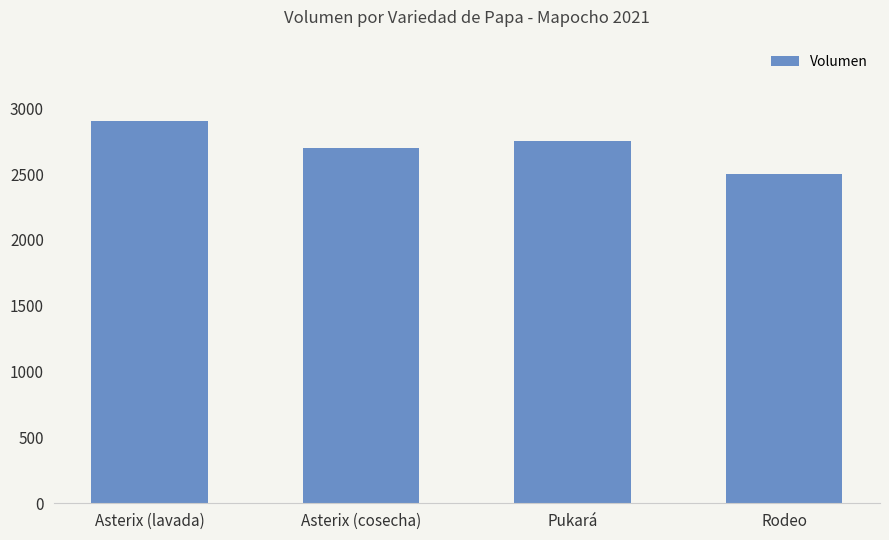

How many bars are there in total?

4